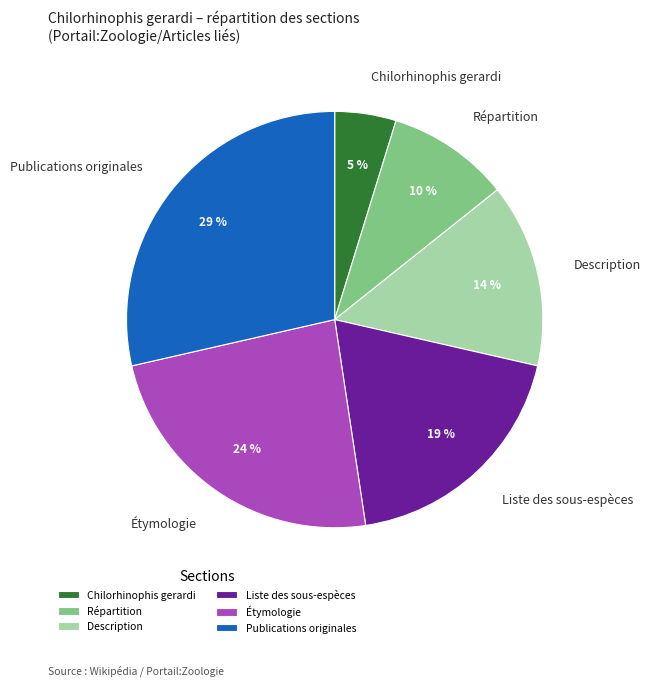

The Étymologie slice represents 24% of the pie. True or false?

True